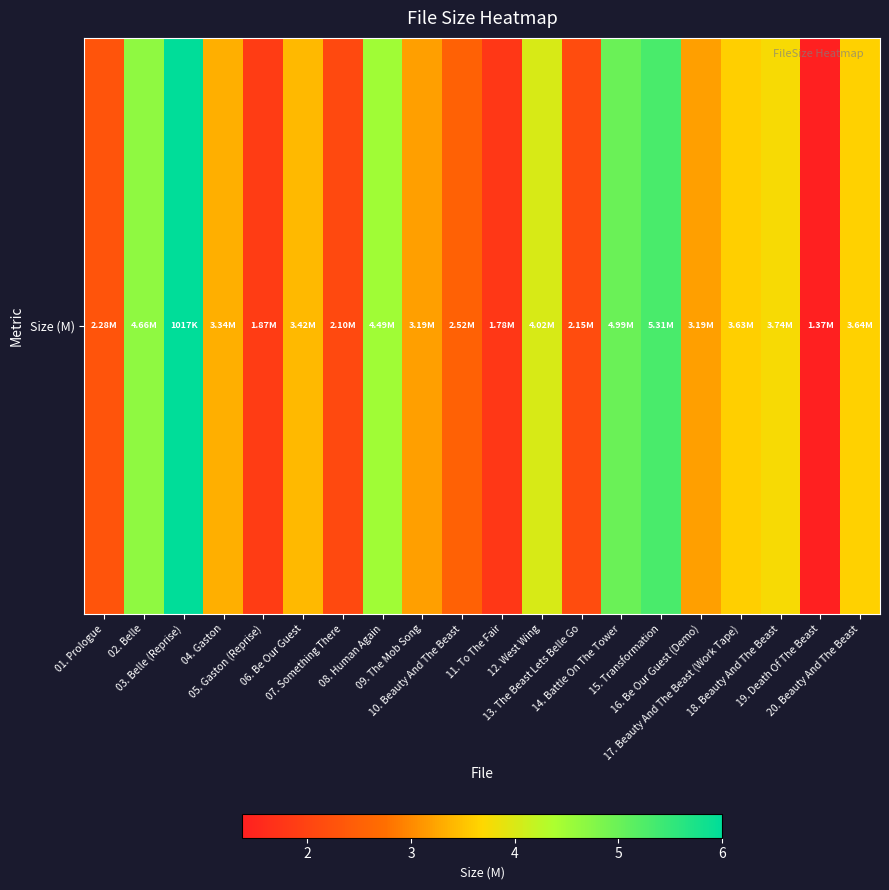

What is the approximate value at 20. Beauty And The Beast?

3.6